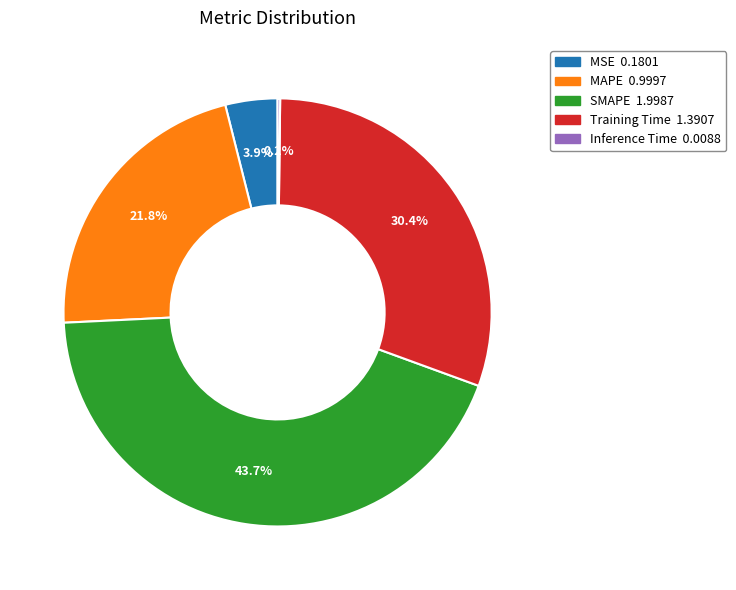

Which category has the biggest portion of the pie?

SMAPE